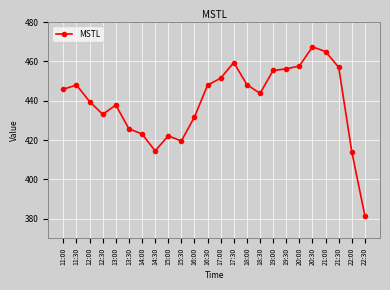

What is the sum of the values at 15:00 and 17:00?

873.6